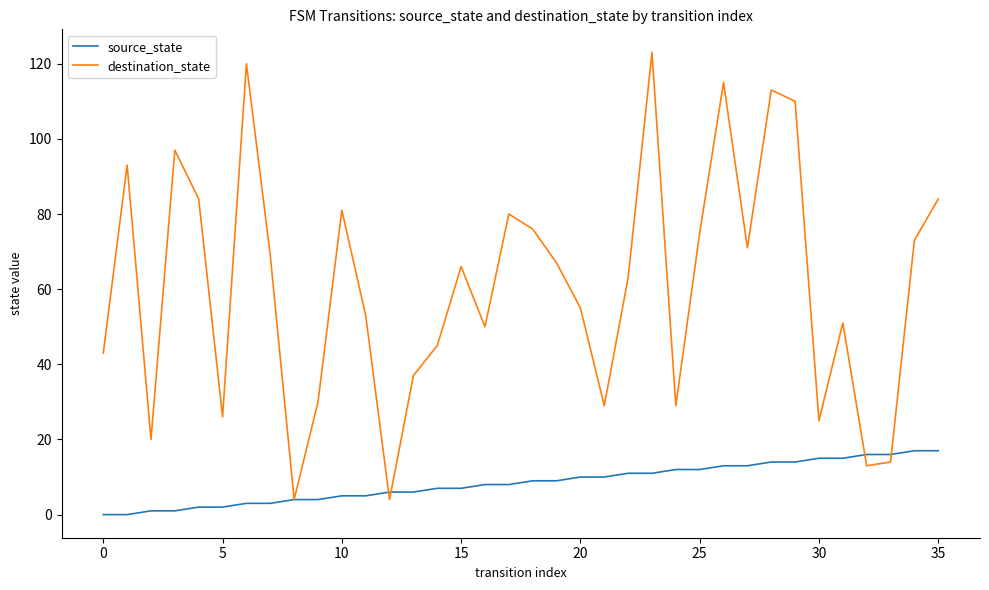

List the series in order of their overall mean, highest first.

destination_state, source_state